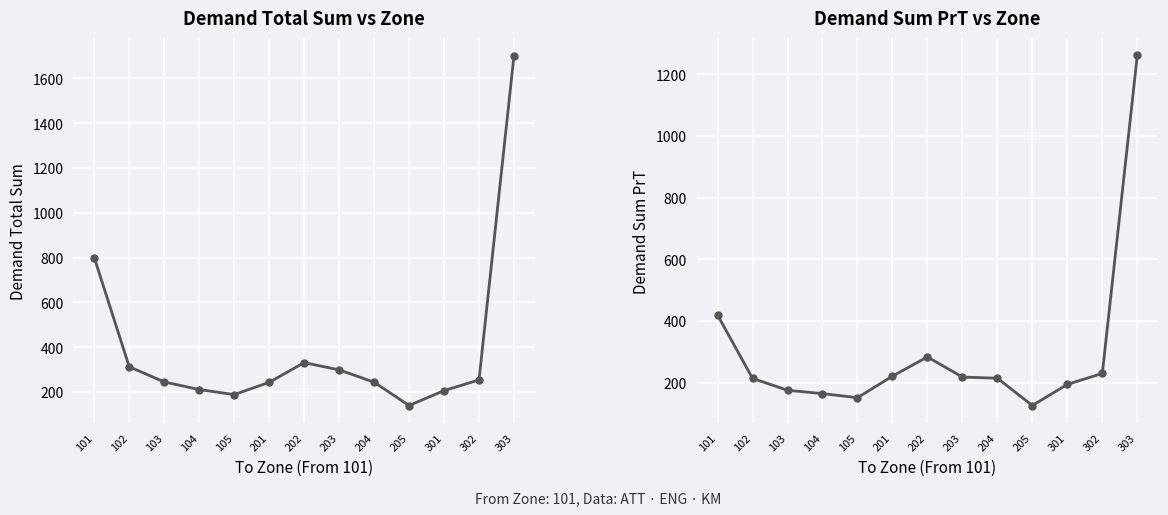

Is this an area chart (filled region under the line)?

No